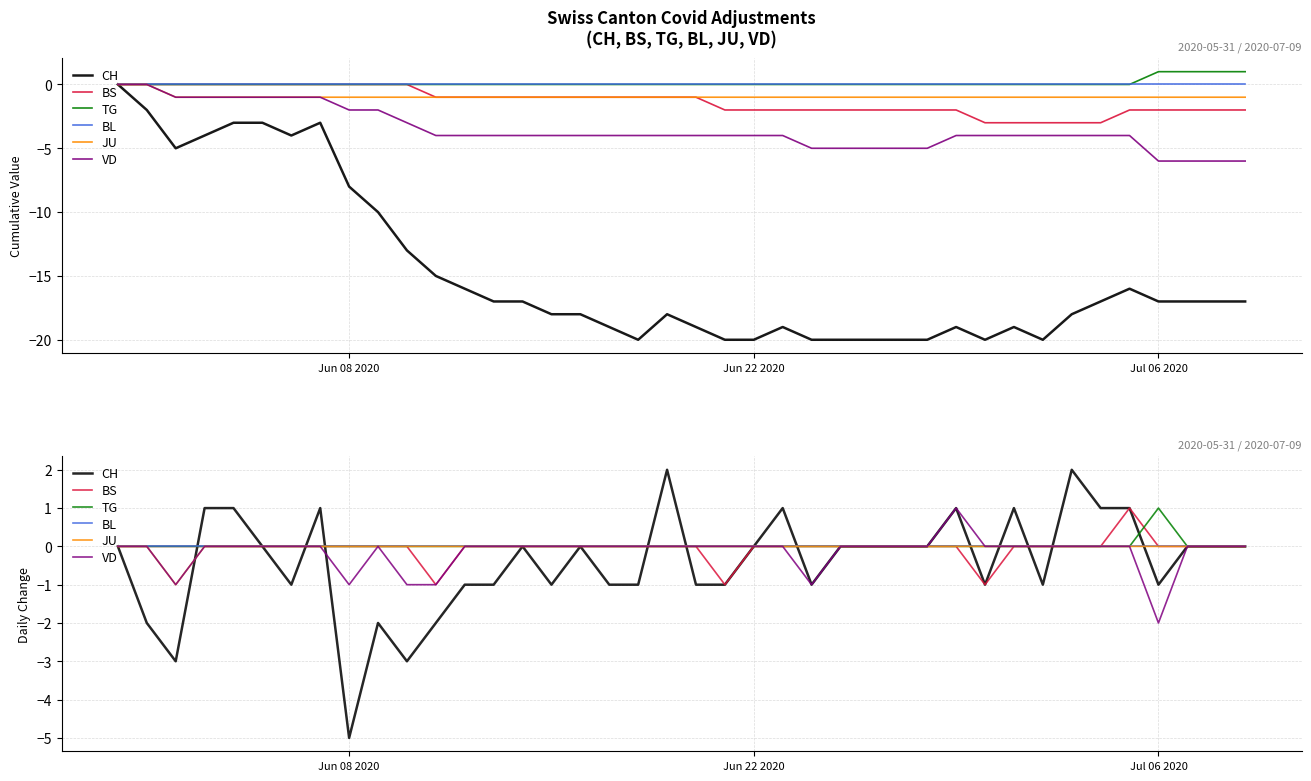

What are all the series names shown in the legend?

CH, BS, TG, BL, JU, VD